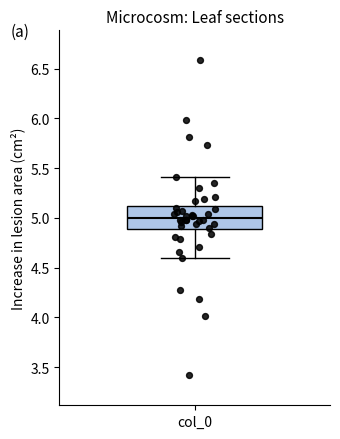

Where does the lower whisker of the box for col_0 end on the y-axis? The values are not printed on the chart, so give them approximately, as read against the axis.

4.6